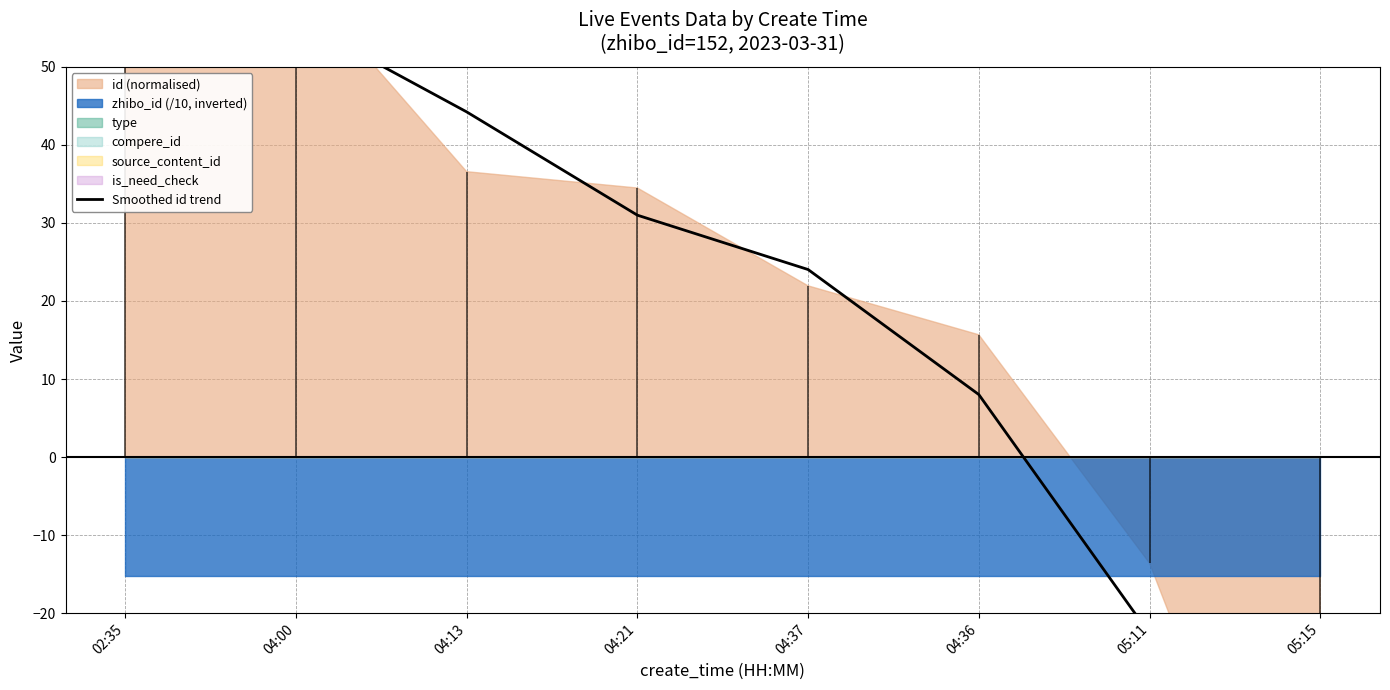

What is the sum of the values at 05:15 and 04:00?

4.9